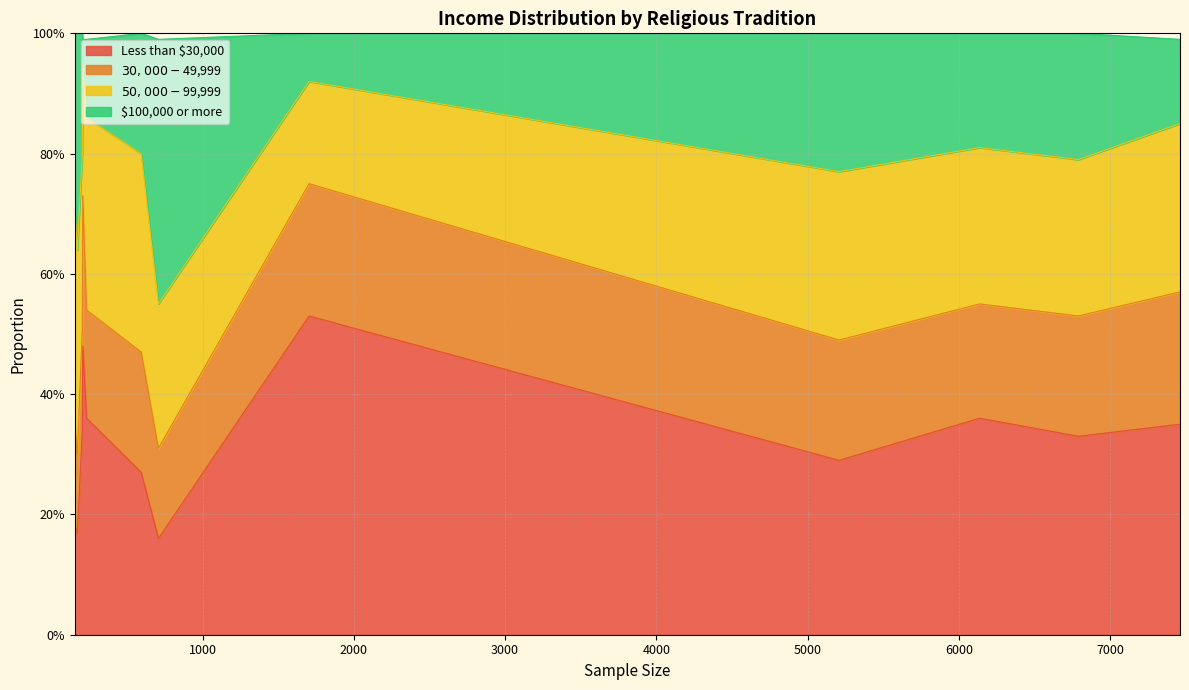

True or false: $30,000-$49,999 and Less than $30,000 intersect in this chart.

False